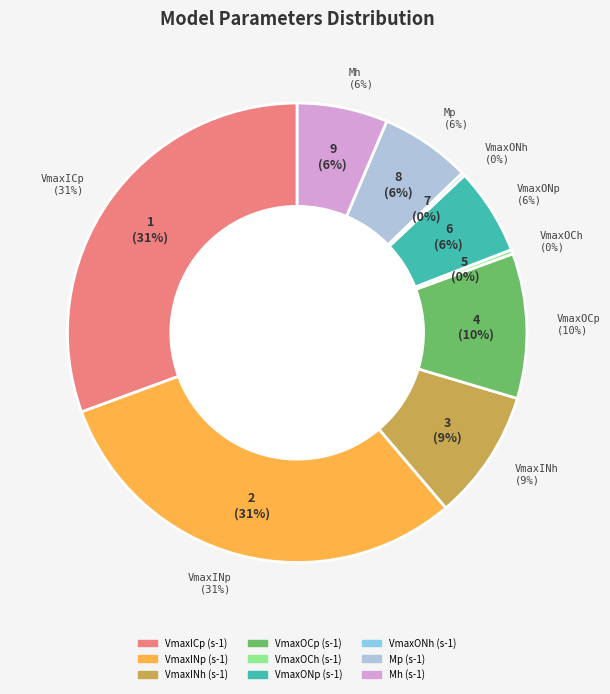

What percentage is the Mh (s-1) slice, to the nearest percent?

6%